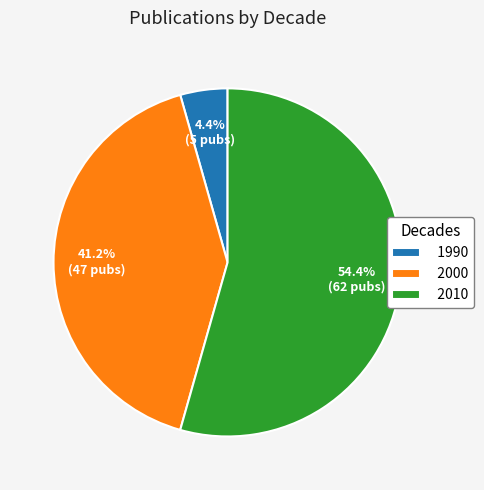

What percentage is the 2000 slice, to the nearest percent?

41%